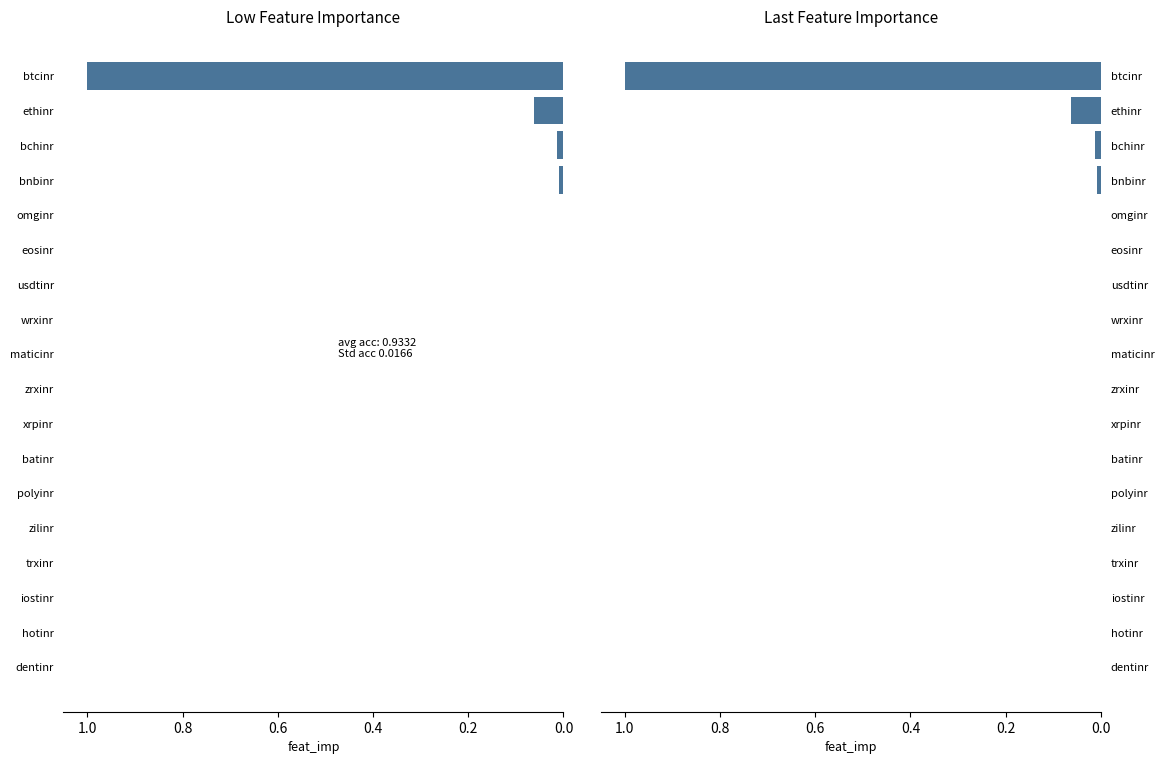

What is the average value of the last series?

0.1